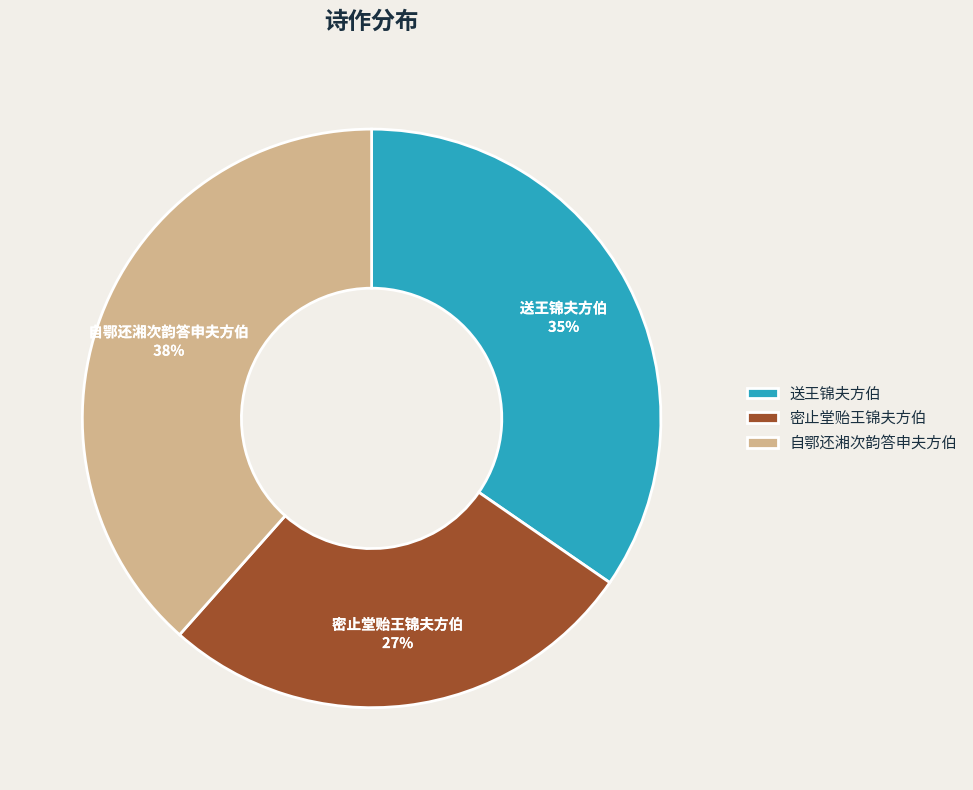

Which category has the biggest portion of the pie?

自鄂还湘次韵答申夫方伯